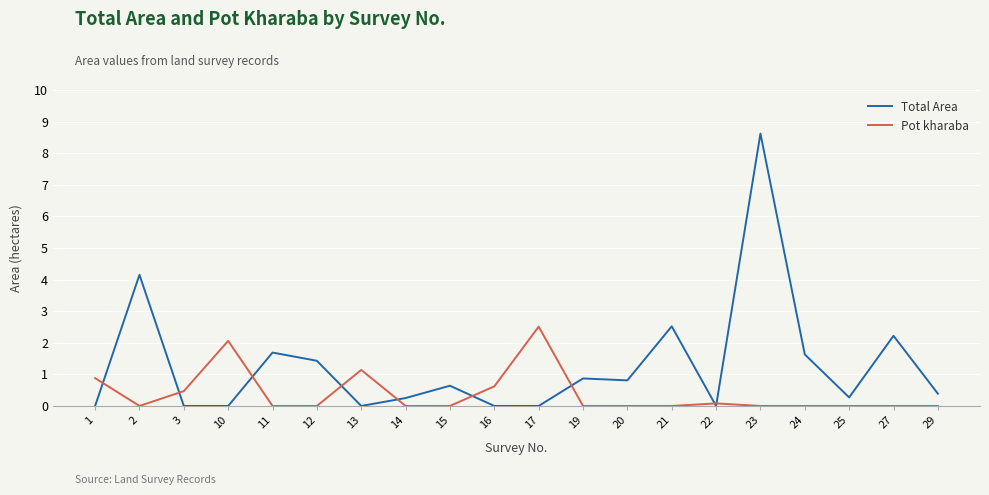

What is the sum of all Pot kharaba values?

7.8